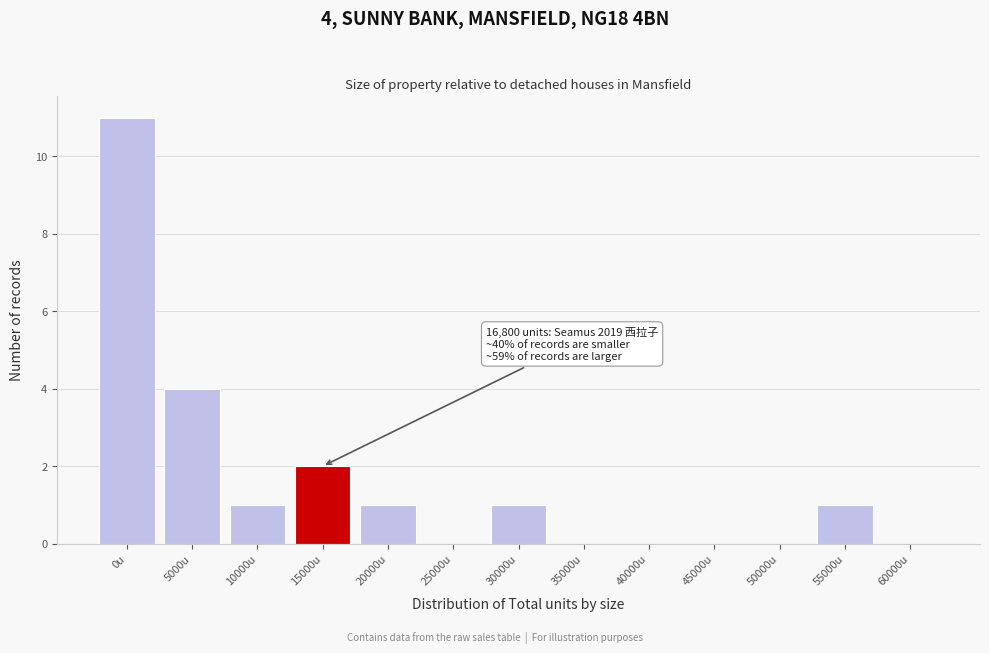

Reading left to right, transcribe all the data shown in this chart.

0u=11	5000u=4	10000u=1	15000u=2	20000u=1	25000u=0	30000u=1	35000u=0	40000u=0	45000u=0	50000u=0	55000u=1	60000u=0